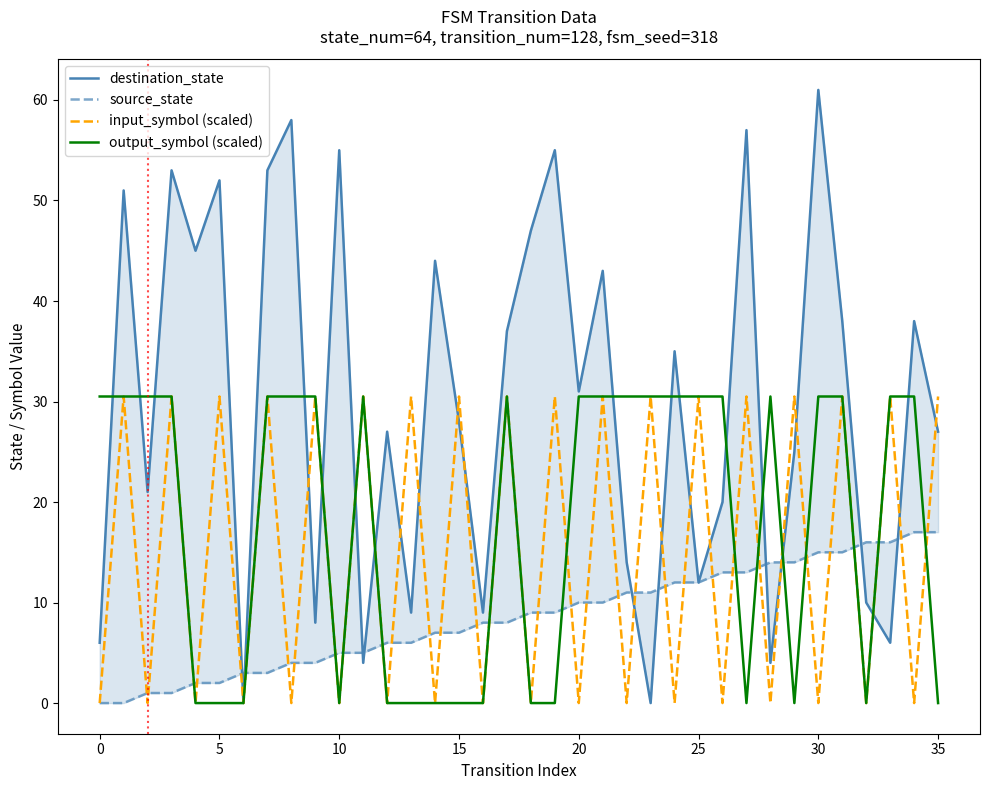

Which series has the widest spread of values?

destination_state